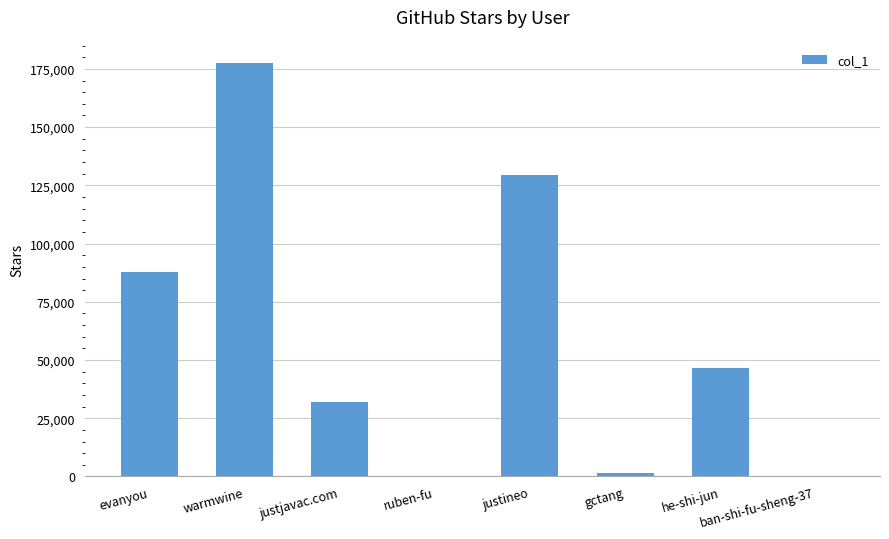

Are the bars horizontal?

No